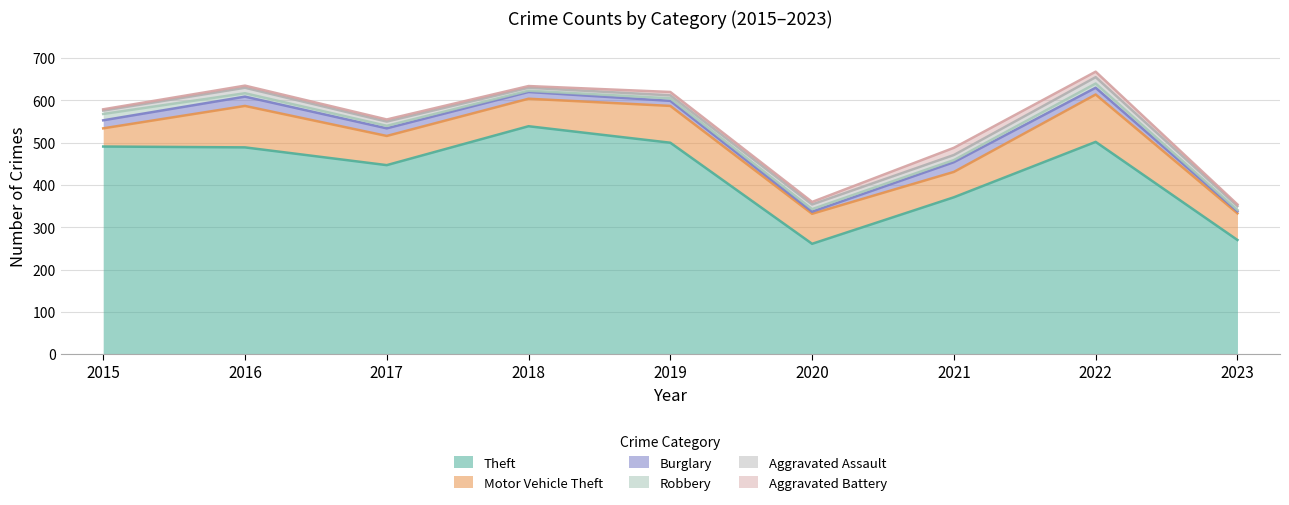

The Robbery series shows 15 at 2015. True or false?

True